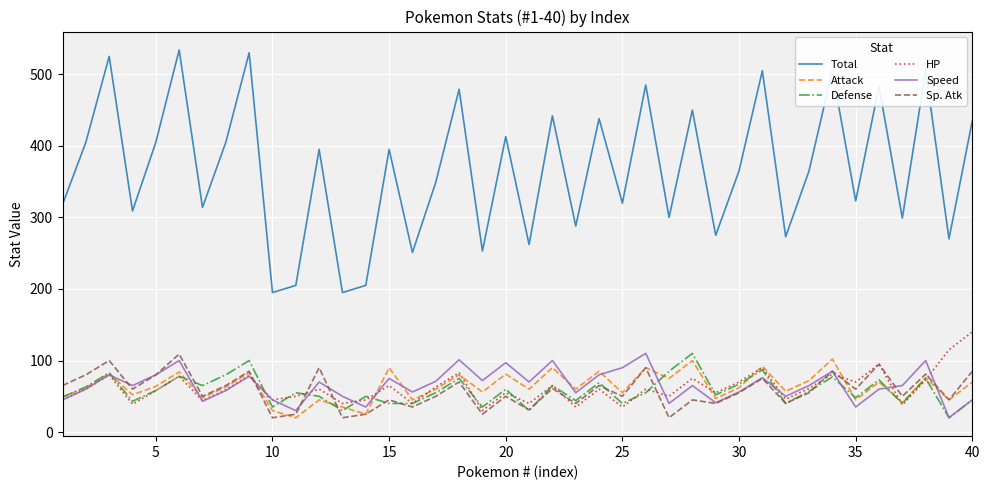

True or false: Attack and Total intersect in this chart.

False